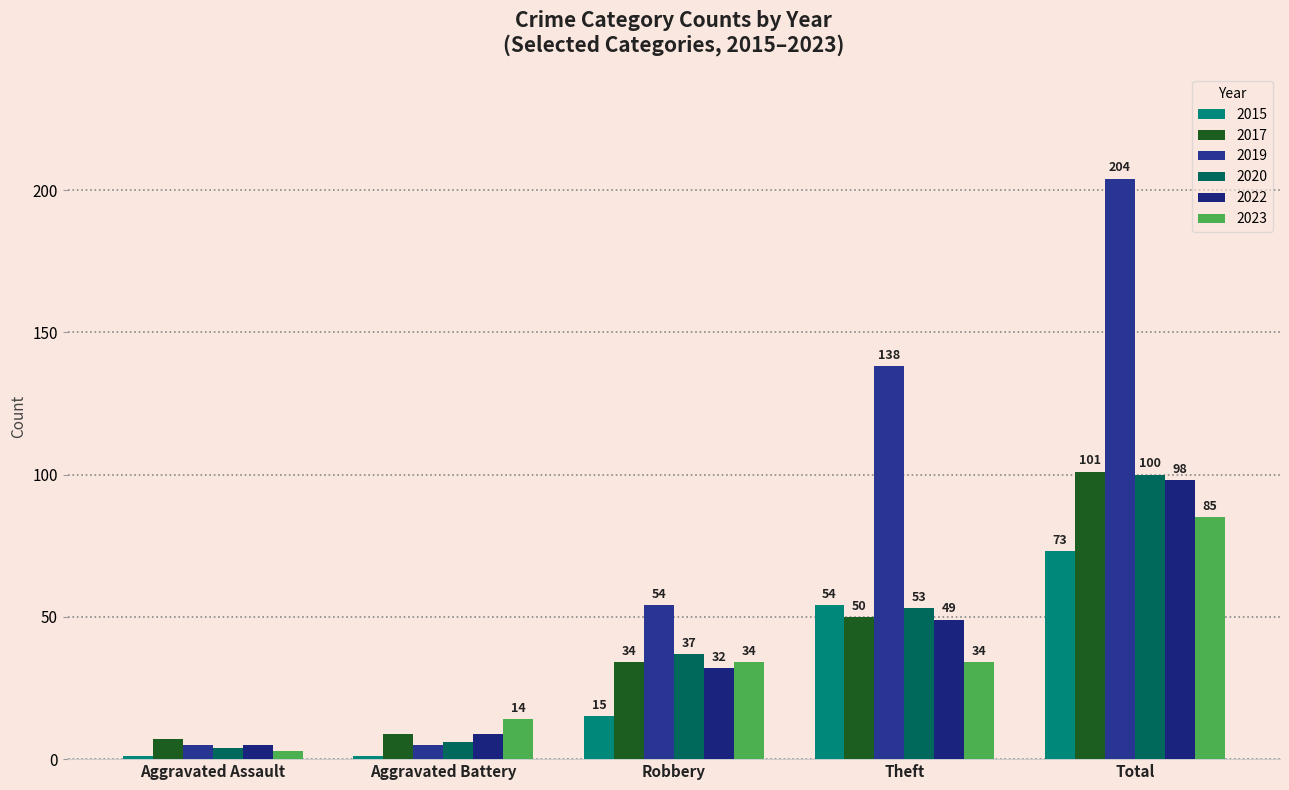

What is the lowest value of the 2023 series?

3